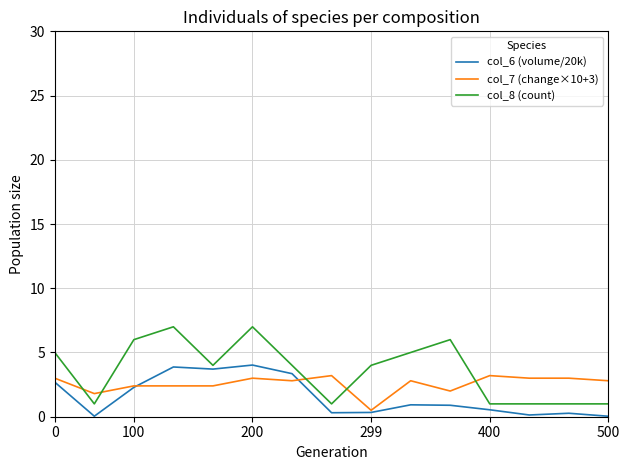

What is the maximum value shown in the chart?

7.0